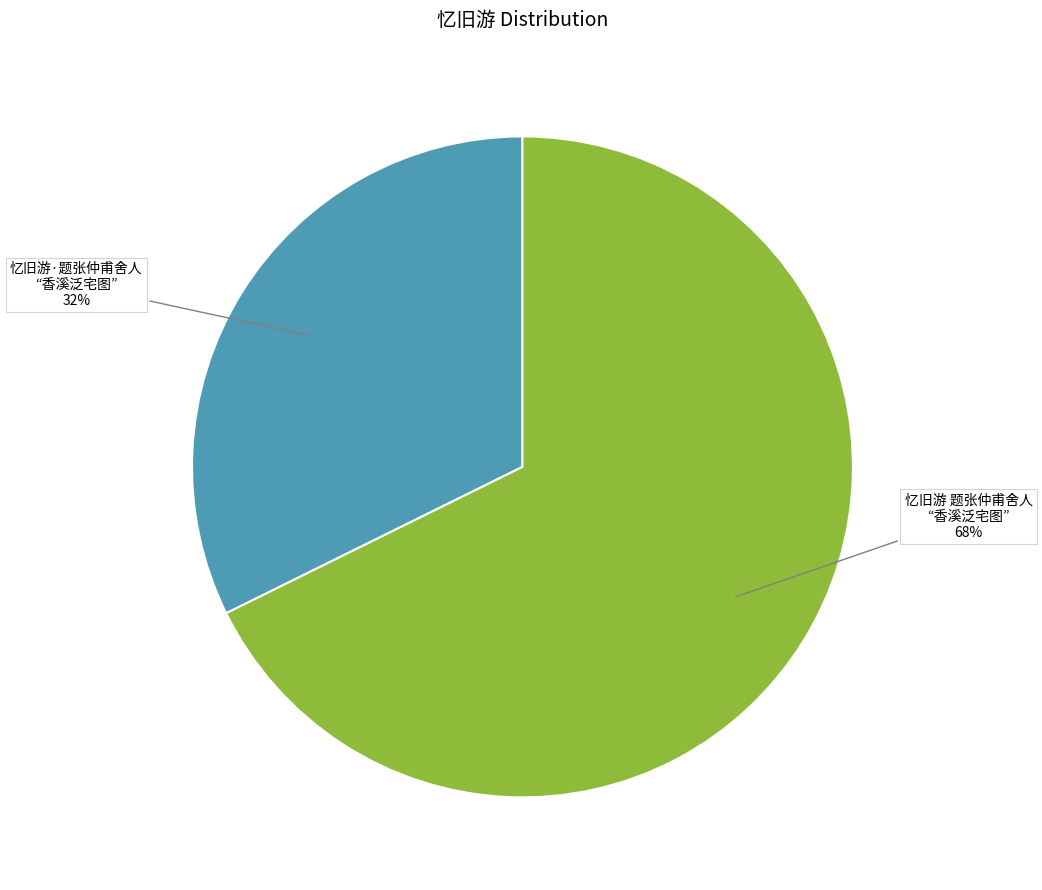

Is there any slice that represents more than half of the pie?

Yes